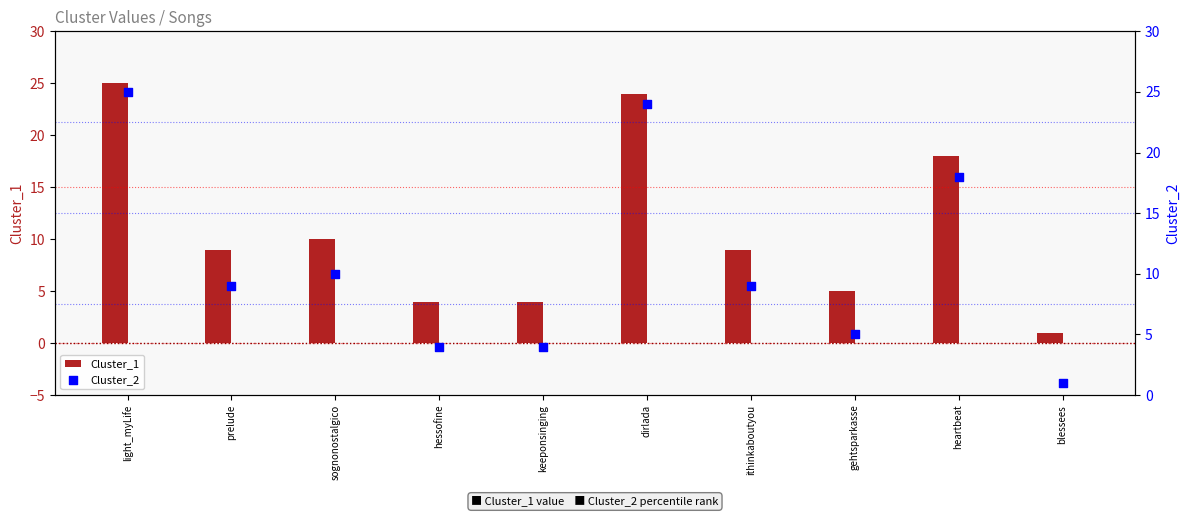

At which category is the sum across all series the highest?

light_myLife